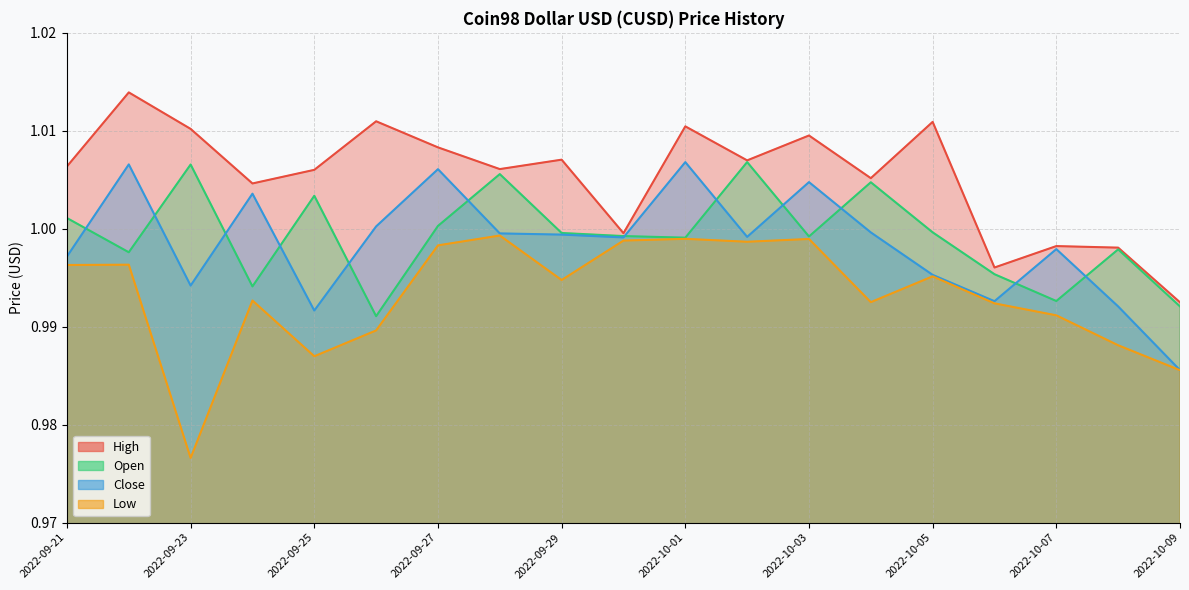

Which category has the lowest value in the Low series?

2022-09-23